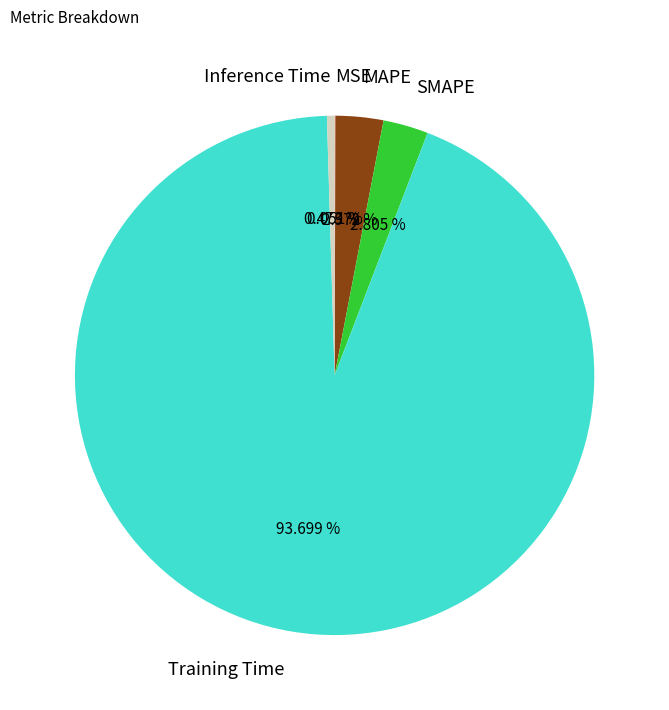

Between MAPE and Training Time, which is larger?

Training Time